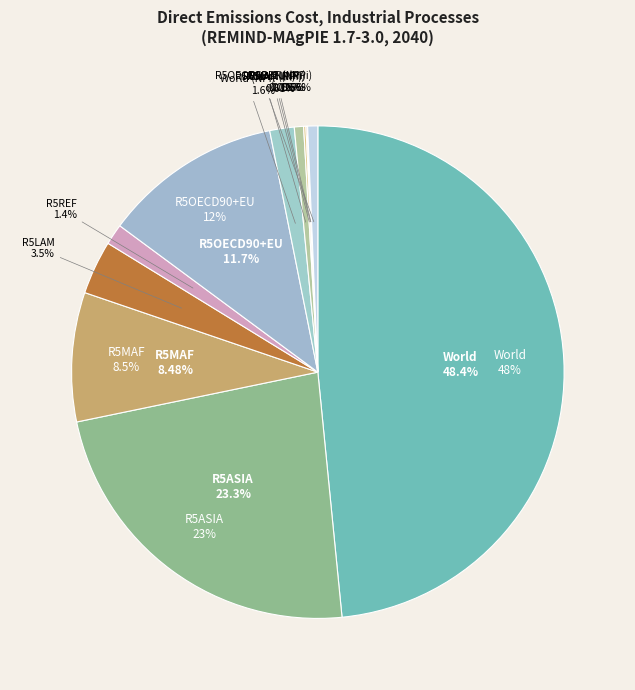

What is the largest slice in the pie chart?

World